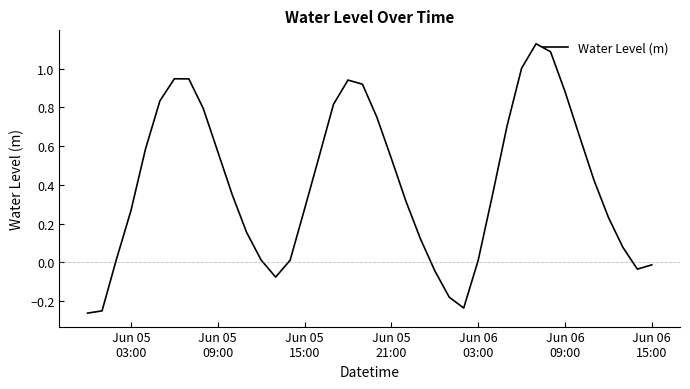

What is the difference between the maximum and minimum values?

1.4